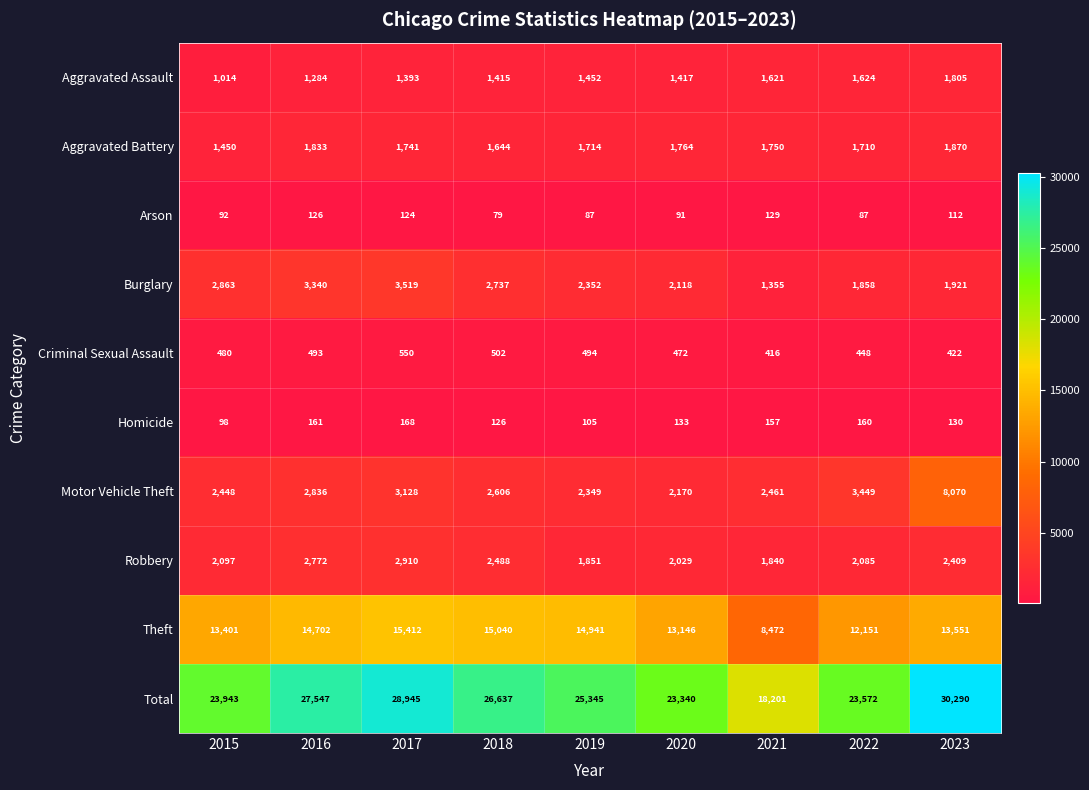

What is the spread (max minus min) of values at 2018?

26558